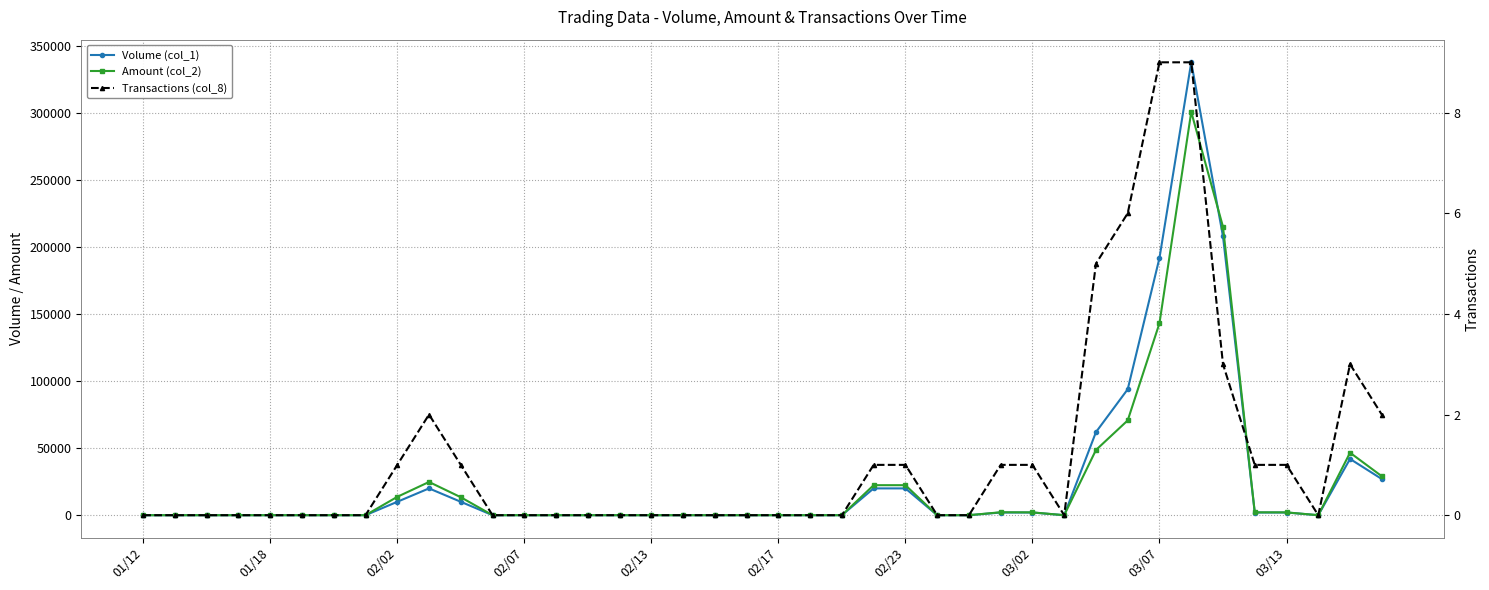

Which has a higher value, 22 or 11?

22